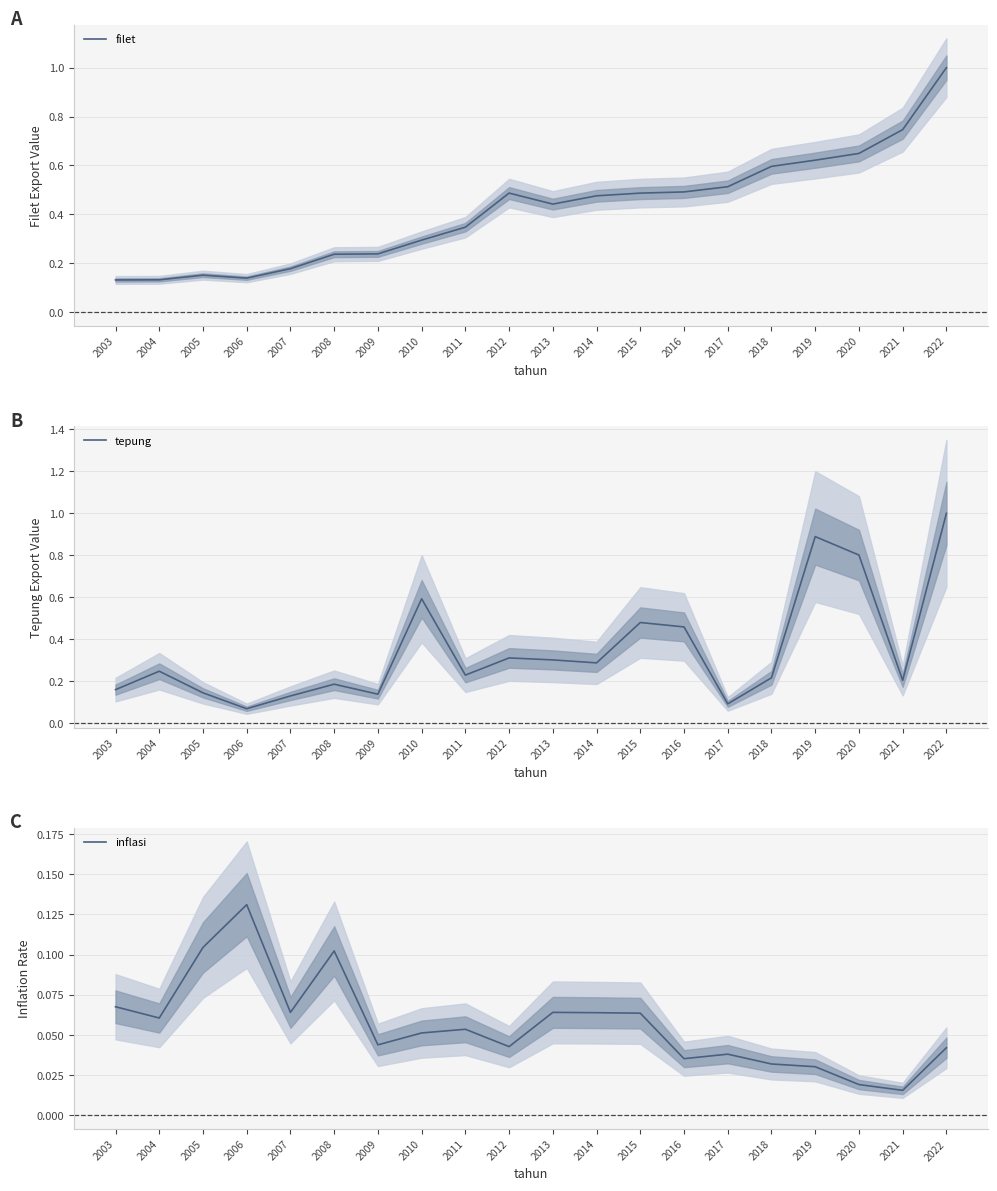

True or false: inflasi and tepung cross at least once.

True